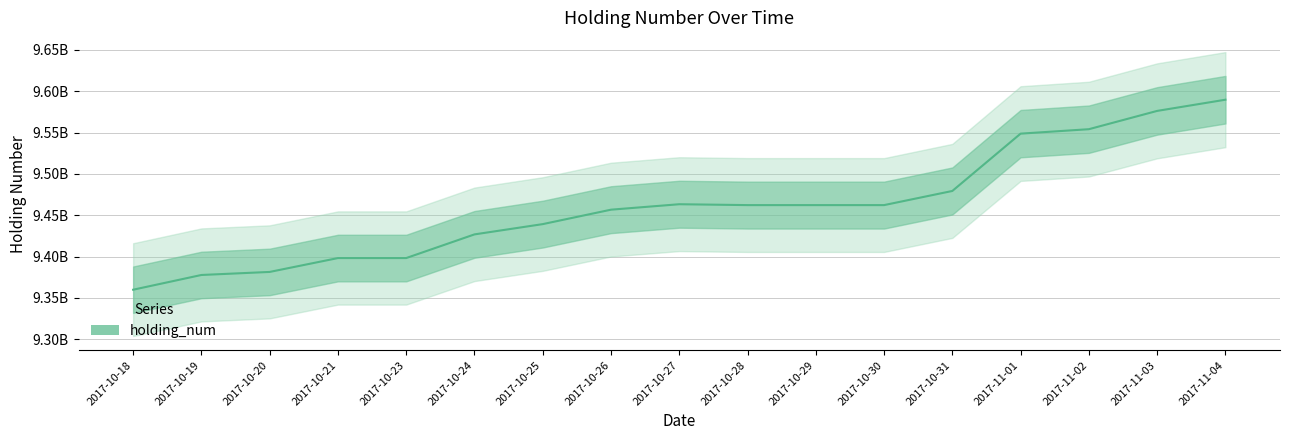

At which category does the chart reach its peak across all series?

2017-11-04